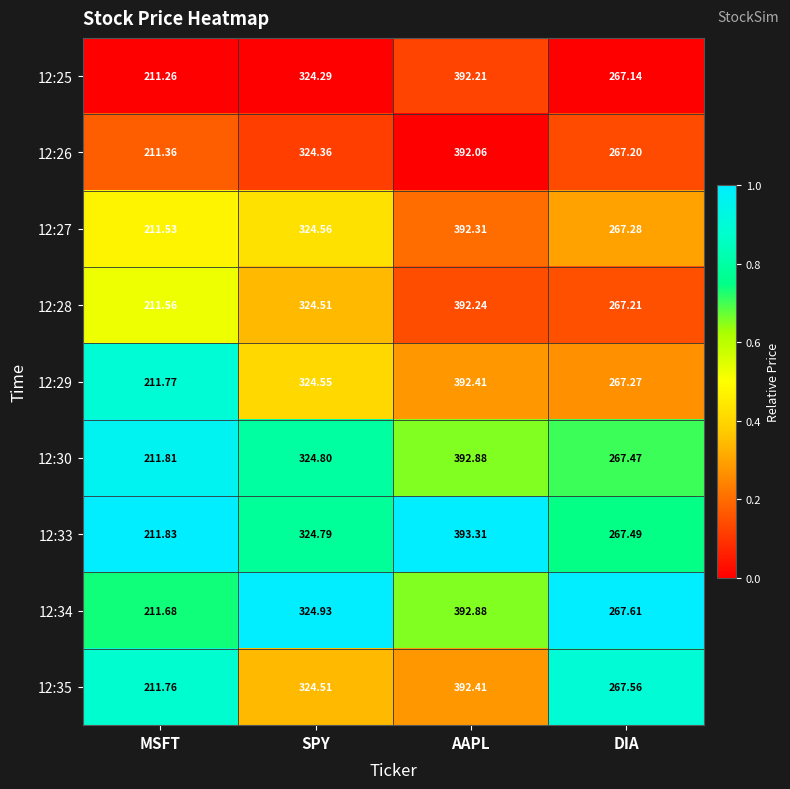

At which label does 12:28 first exceed 324?

SPY